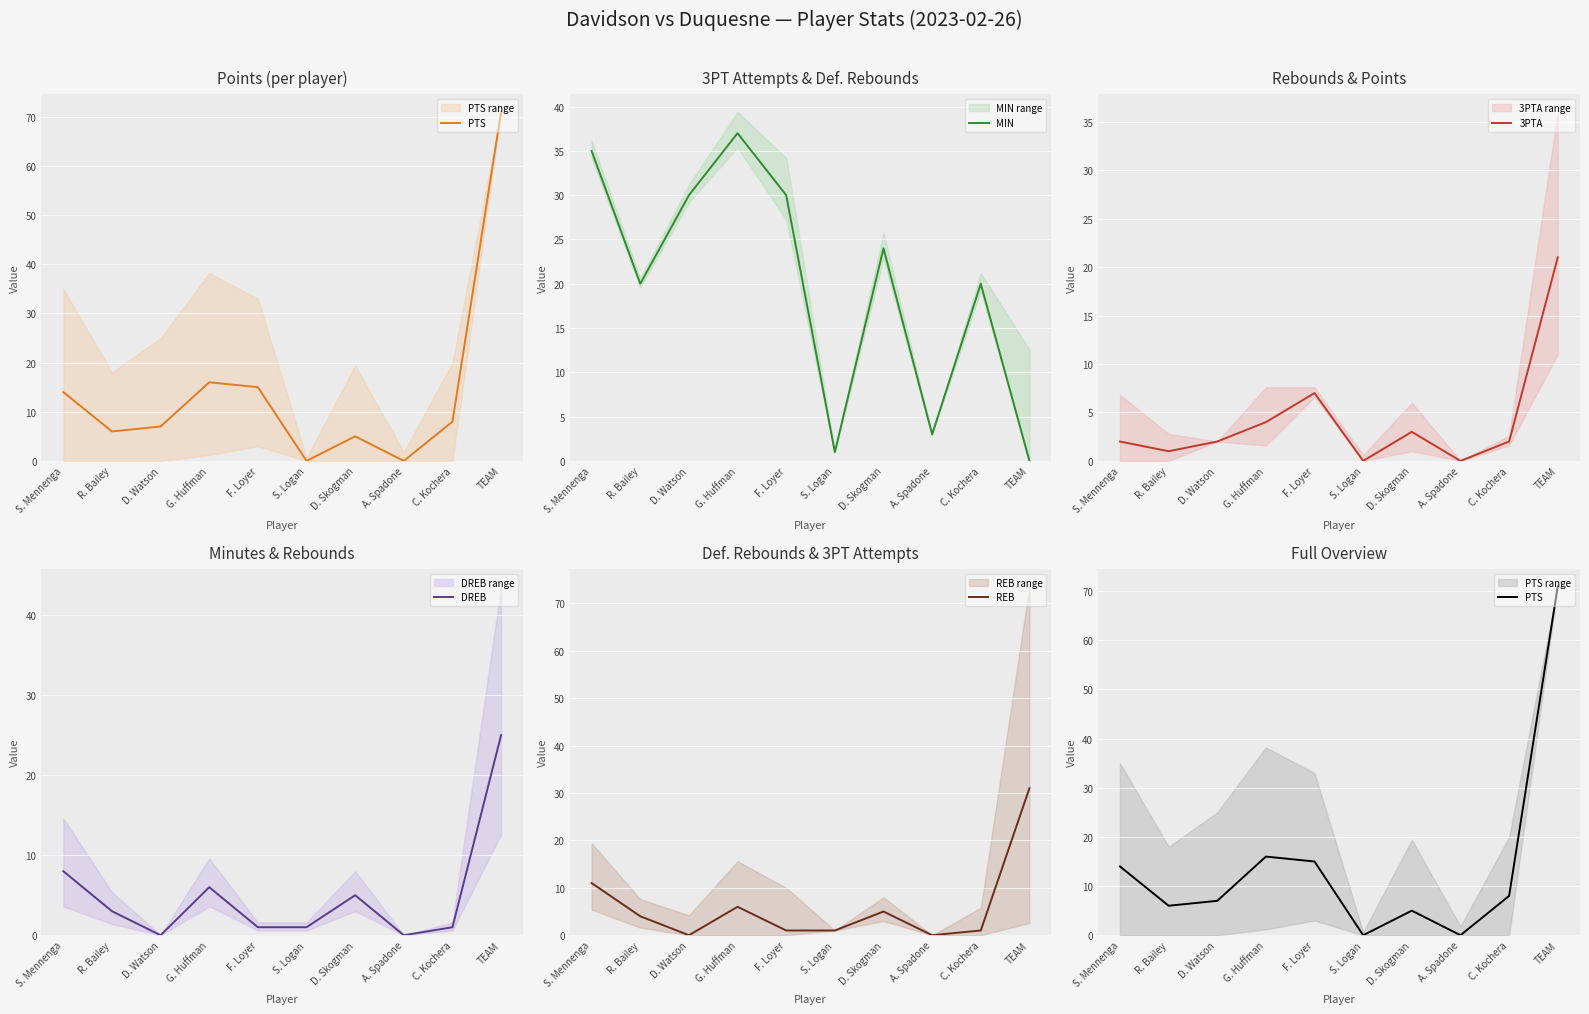

How many categories are shown in the chart?

10